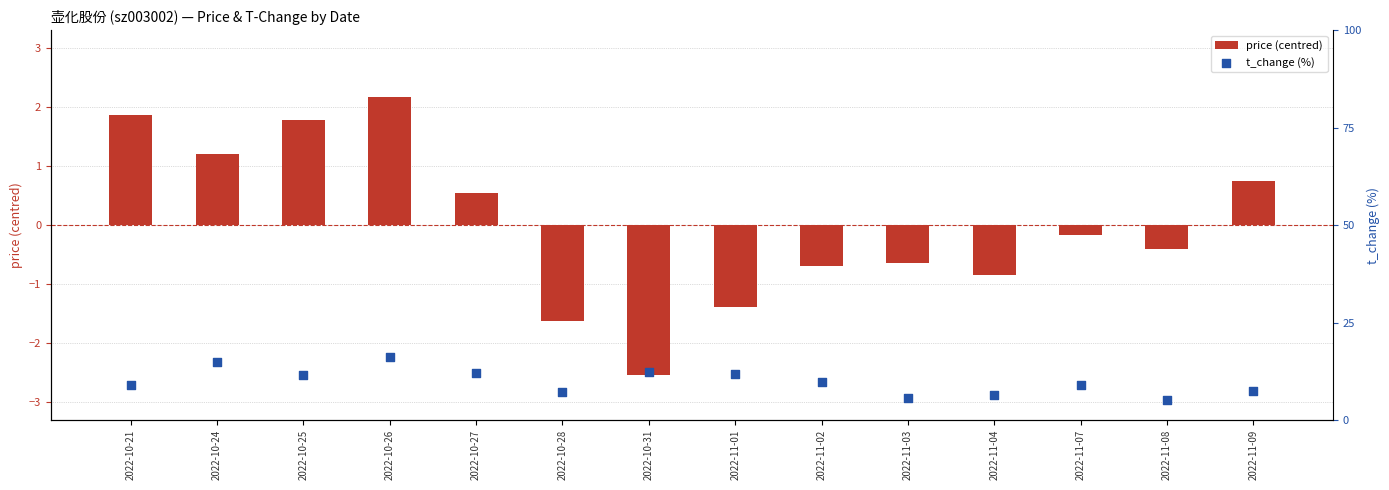

What are all the series names shown in the legend?

price (centred), t_change (%)